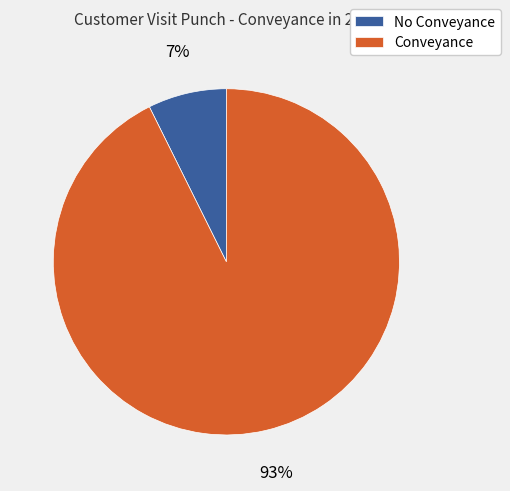

Which slice represents more than half of the pie?

Conveyance